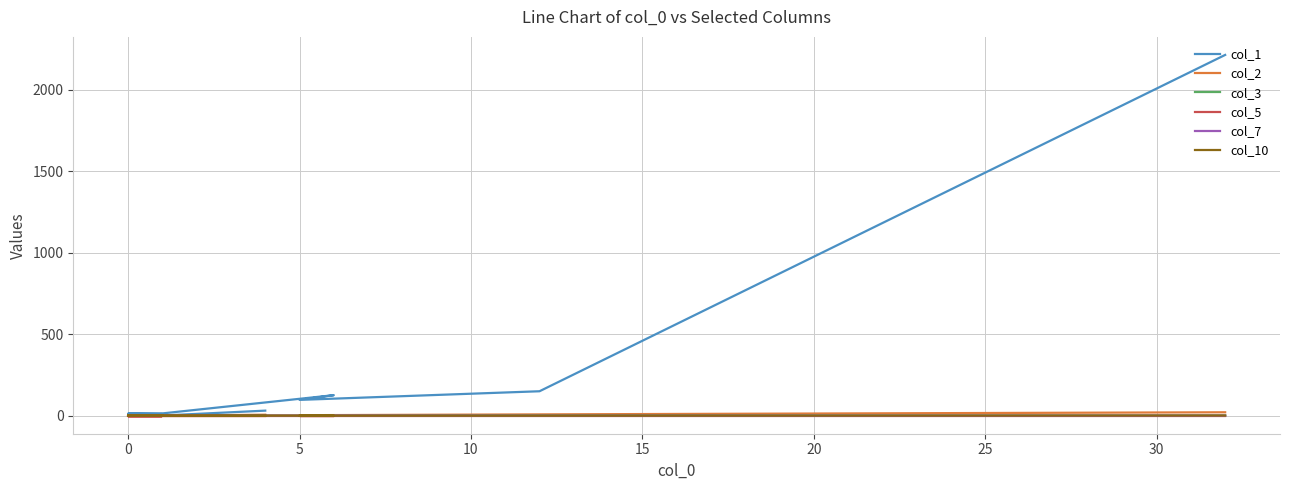

Reading left to right, transcribe all the data shown in this chart.

col_1: 2215	150	97	126	14	13	10	5	4	6	5	2	3	2	3	1	2	0	1	31
col_2: 21	8	3	1	2	1	1	1	1	1	0	0	0	1	0	0	0	0	0	6
col_3: 1	1	0	0	0	0	0	0	0	0	0	0	0	0	0	0	0	0	0	0
col_5: 0	0	0	0	0	0	0	0	0	0	0	0	1	0	0	0	0	0	0	0
col_7: 0	0	1	0	0	0	0	0	0	0	0	0	0	0	0	0	0	0	0	0
col_10: 1	0	0	0	0	0	0	0	0	0	0	0	0	0	0	0	0	0	0	0